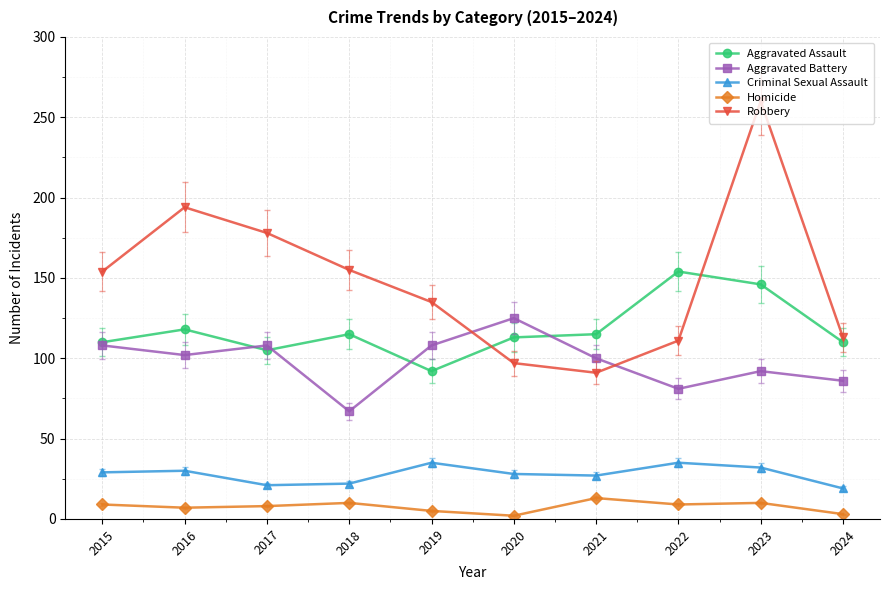

How many series are shown in this chart?

5